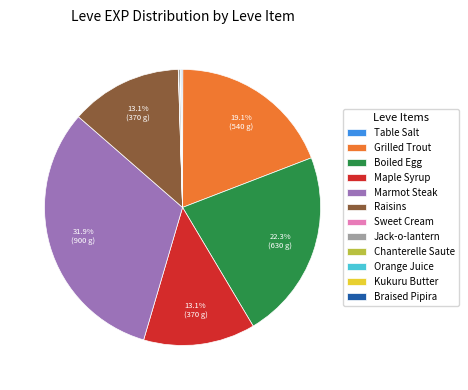

Does any single category account for the majority?

No